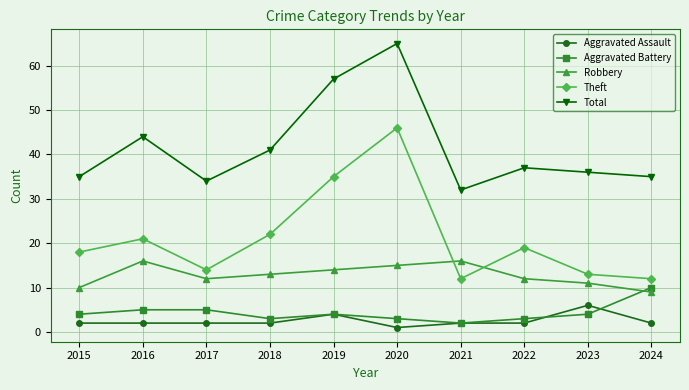

How many intersections are there between Robbery and Theft?

2